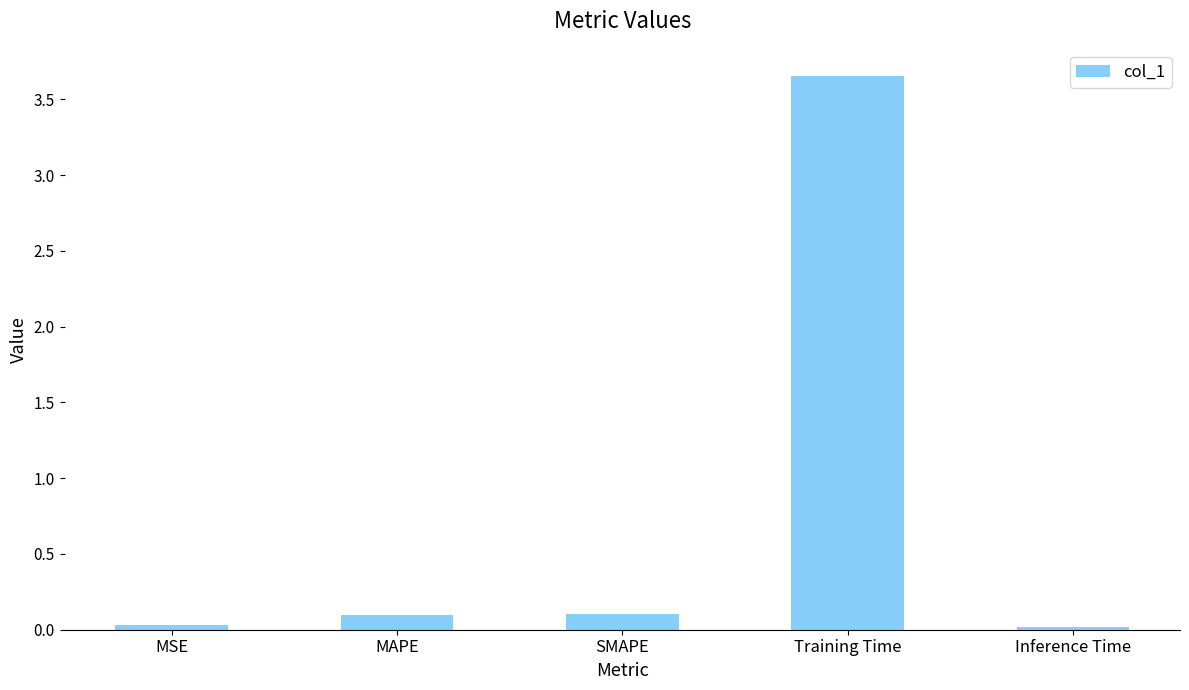

What is the sum of all values?

3.9